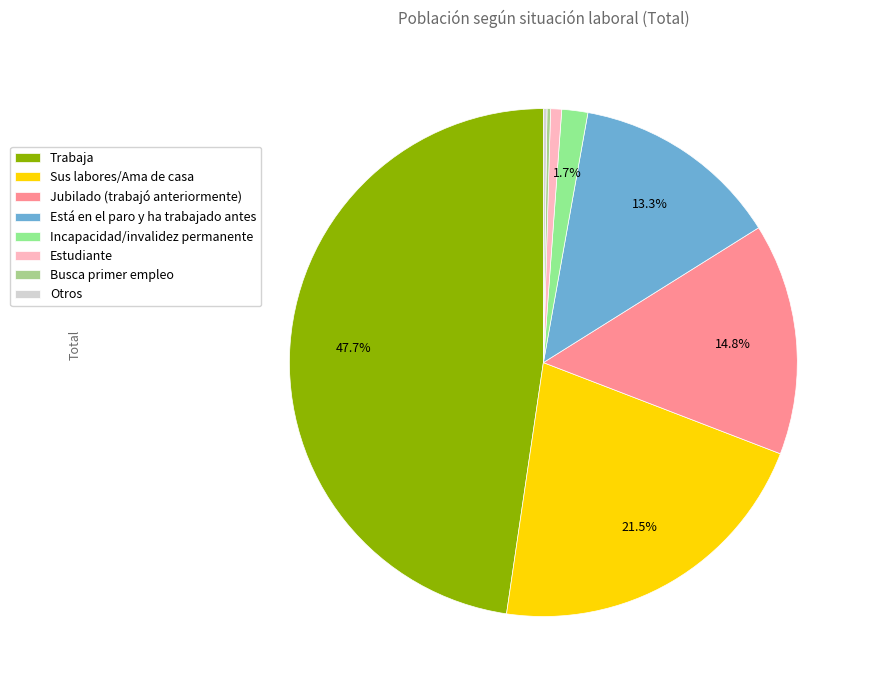

What percentage is the Trabaja slice, to the nearest percent?

48%